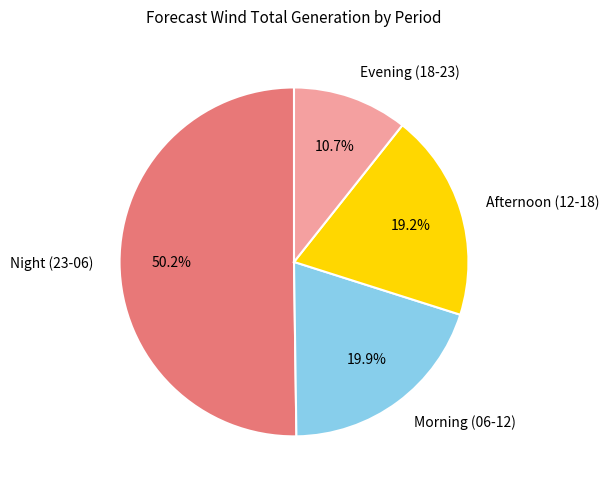

Approximately how many times larger is the value at Night (23-06) compared to Afternoon (12-18)?

2.6